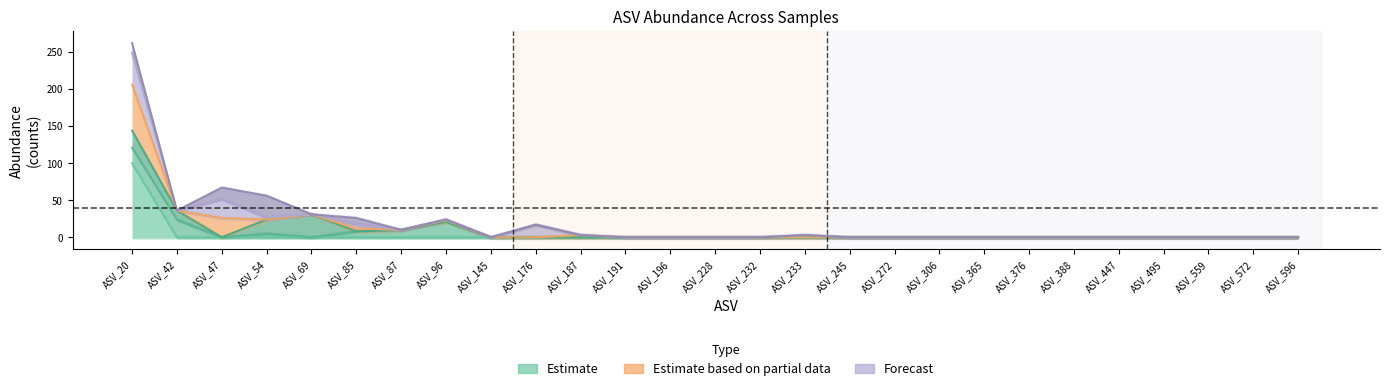

Is the value of eDNAtran3 at ASV_85 greater than the value of eDNA1 at ASV_96?

Yes